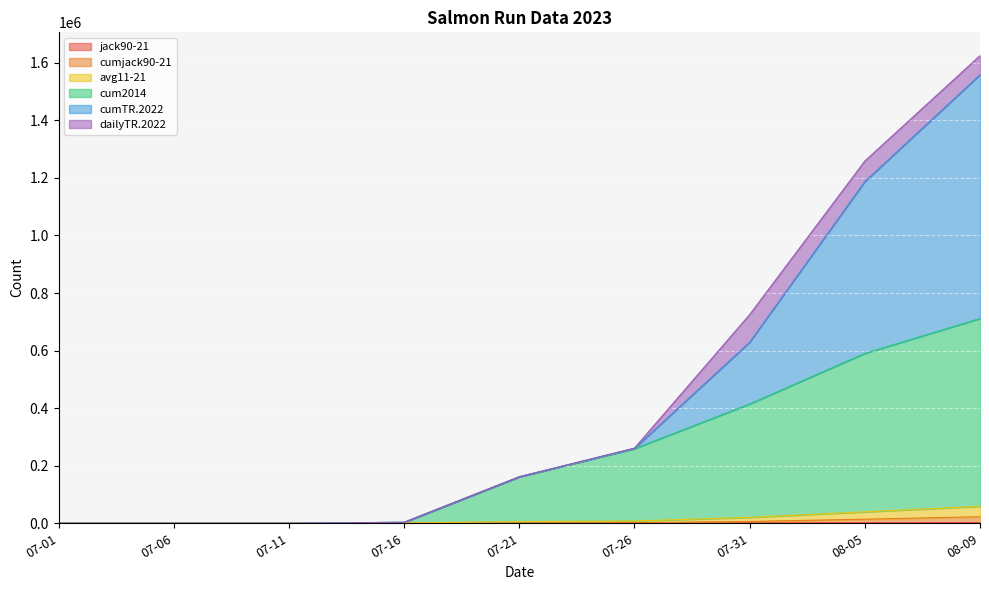

What is the value of the avg11-21 point at the 2nd from the left?

2.3